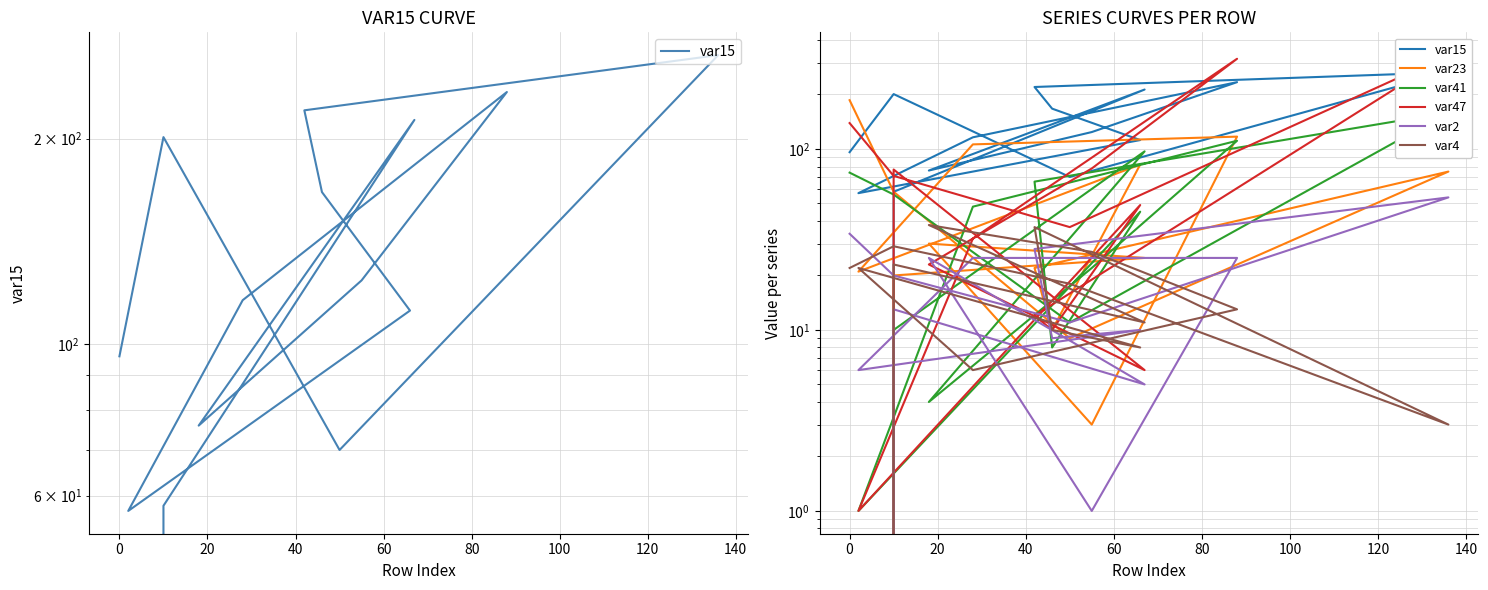

At how many categories does at least one series exceed 104?

10